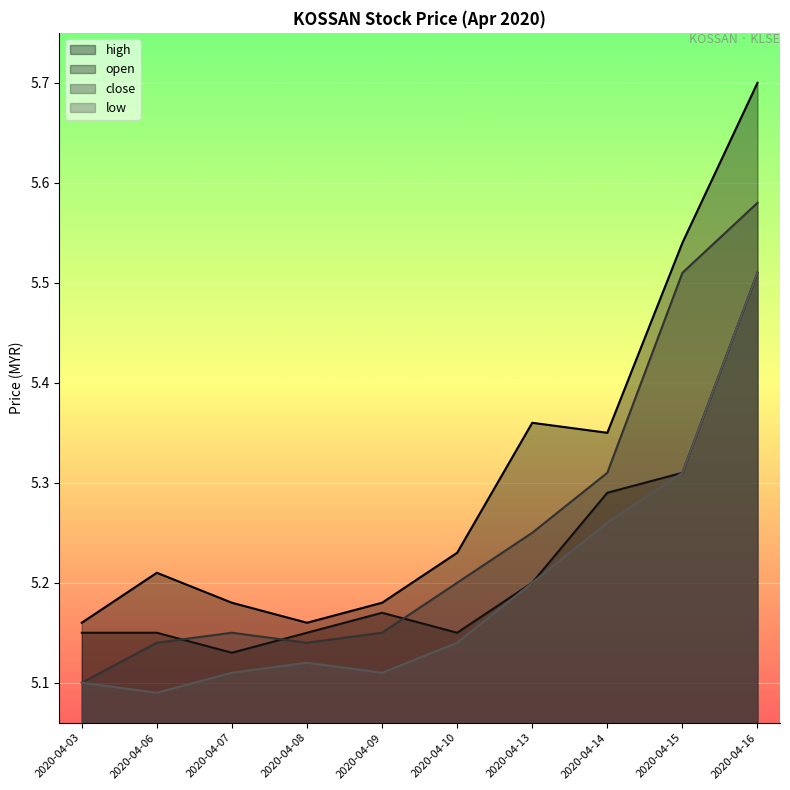

List the series in order of their overall mean, highest first.

high, close, open, low